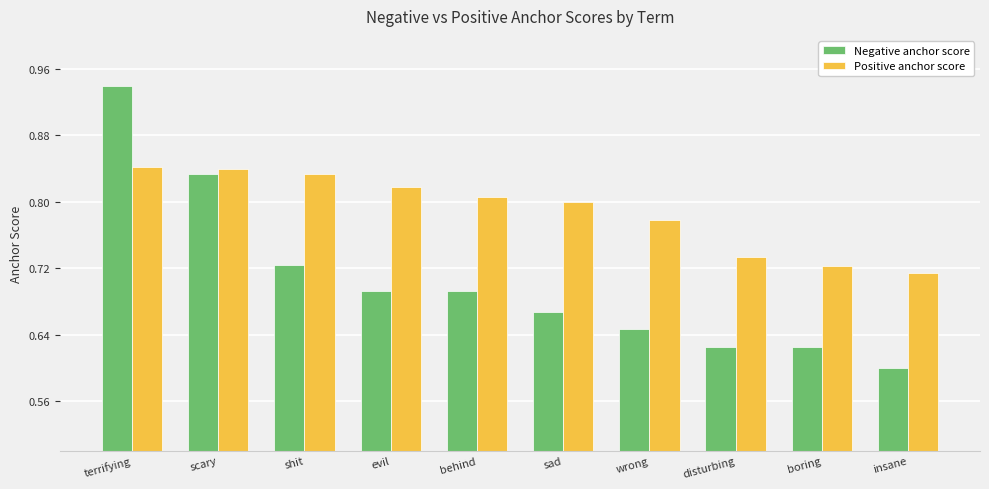

Which series has the widest spread of values?

Negative anchor score